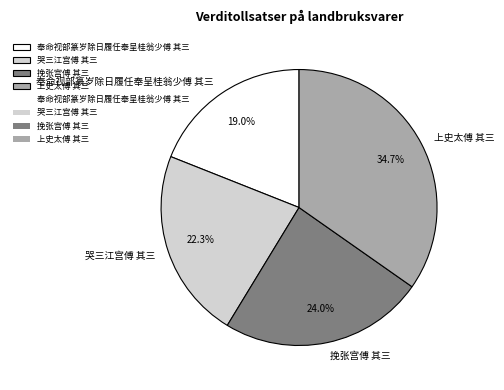

Which category has the biggest portion of the pie?

上史太傅 其三